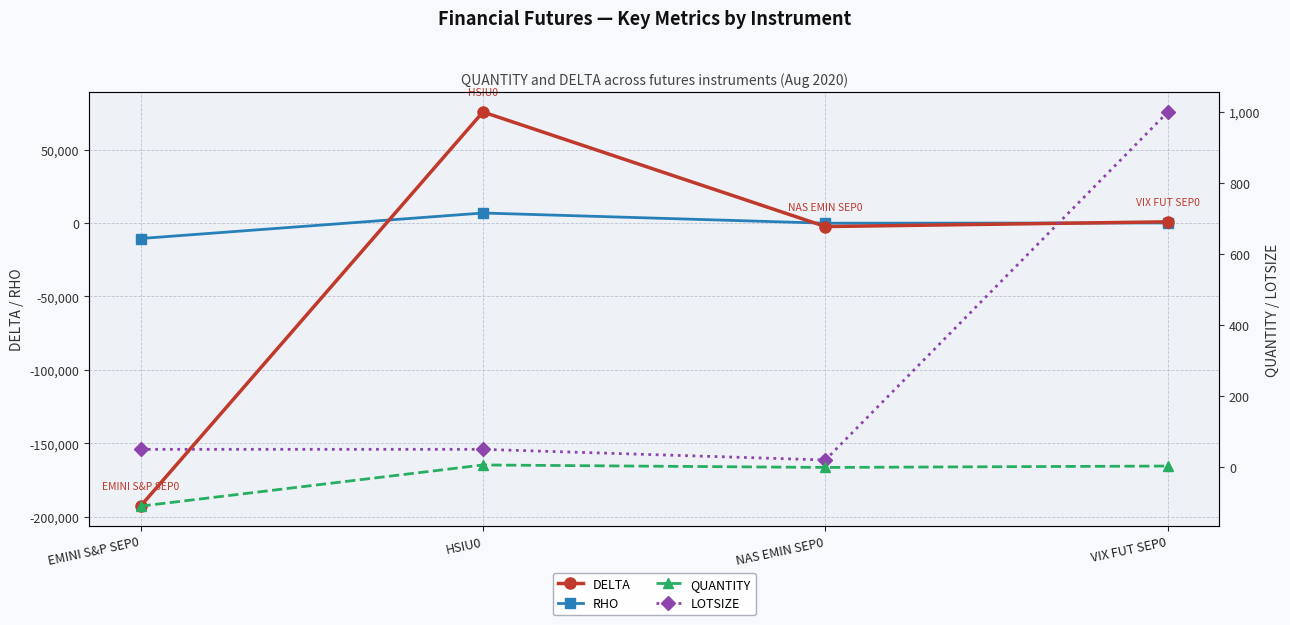

Which series has the largest range (max minus min)?

DELTA